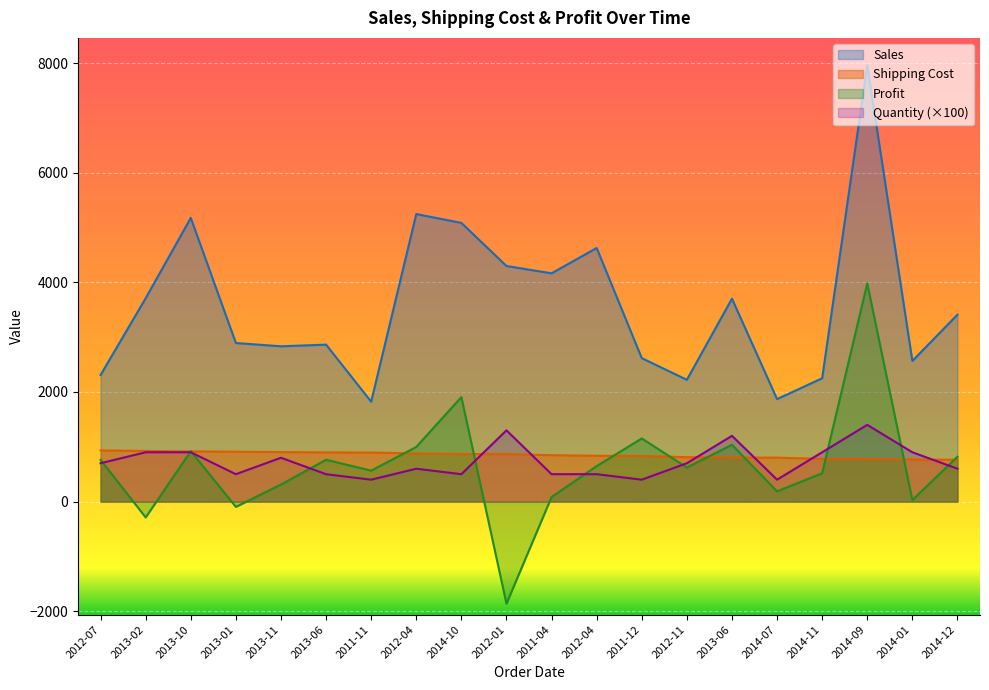

Between 2013-10 and 2011-04, which is larger?

2013-10